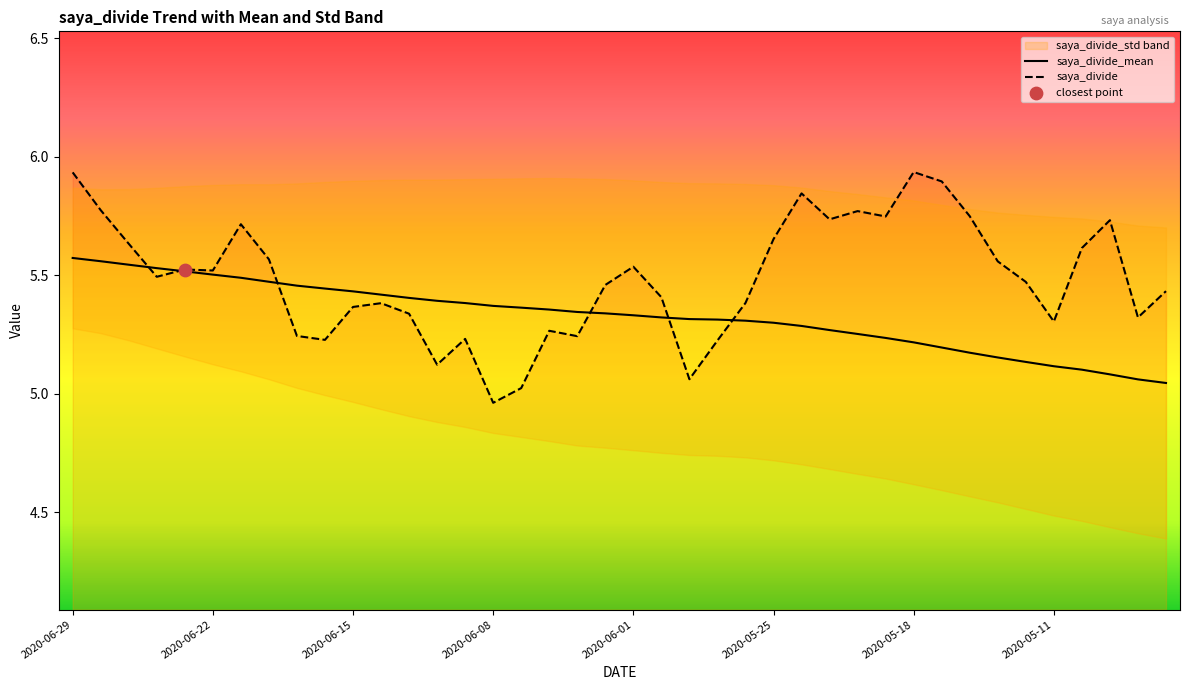

The value of saya_divide at 2020-05-11 is 5.3. True or false?

True